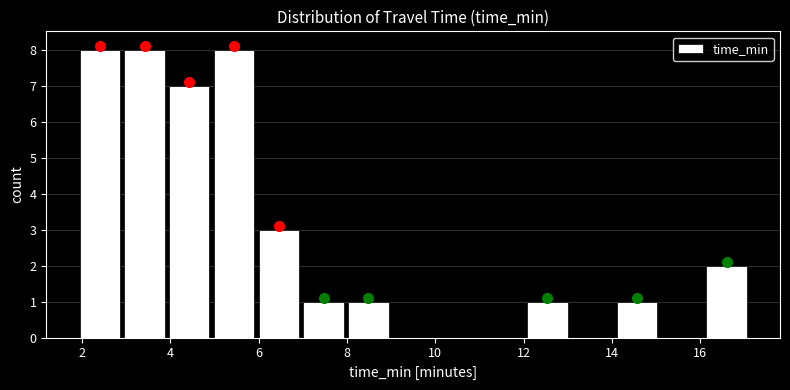

Reading left to right, transcribe this chart: for each bar, give the range it covers on the x-axis and its height. Neither the bar edges nor the heights are printed on the chart, so give them approximately, as read against the axes.

1.8 to 3.0: 8
3.0 to 4.0: 8
4.0 to 5.0: 7
5.0 to 6.0: 8
6.0 to 7.0: 3
7.0 to 8.0: 1
8.0 to 9.0: 1
9.0 to 10.0: 0
10.0 to 11.0: 0
11.0 to 12.0: 0
12.0 to 13.0: 1
13.0 to 14.0: 0
14.0 to 15.0: 1
15.0 to 16.0: 0
16.0 to 17.0: 2